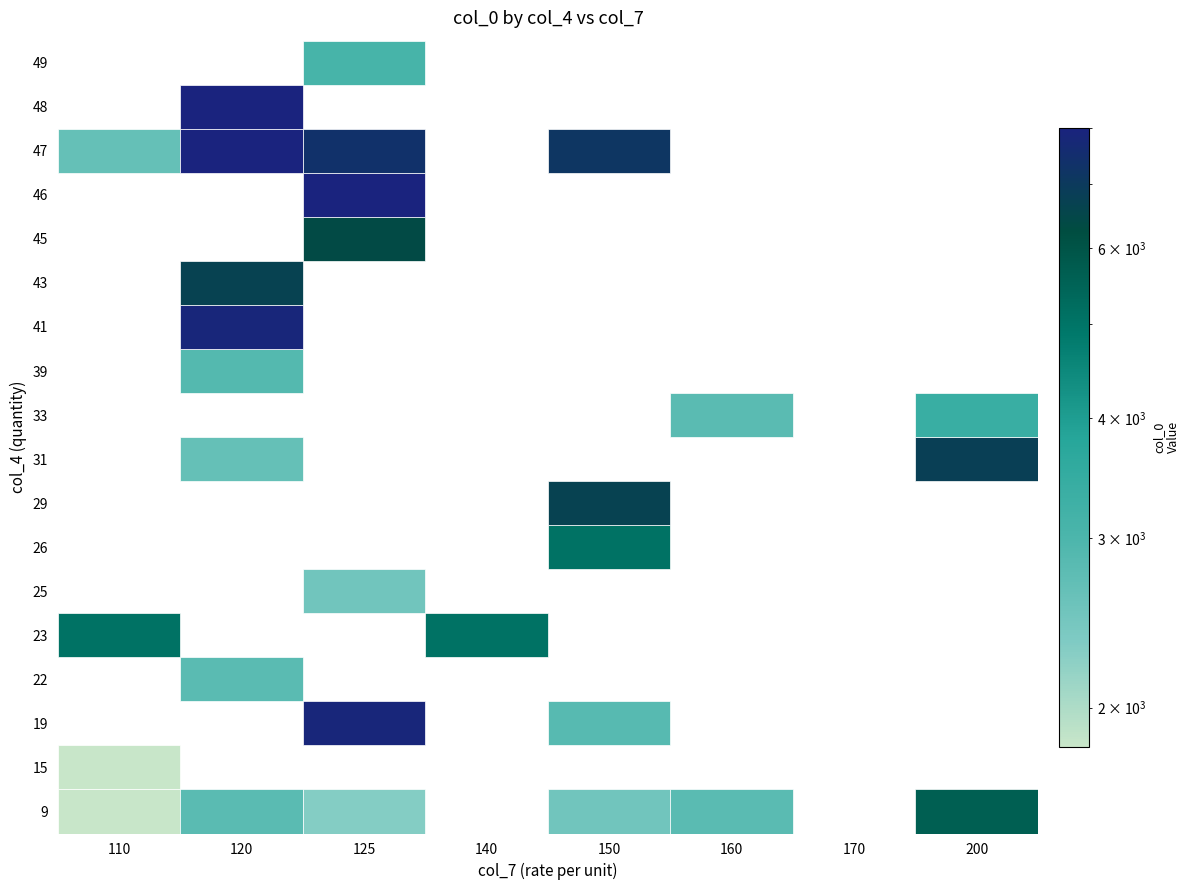

True or false: 32 has a value of 0 at 200.

True